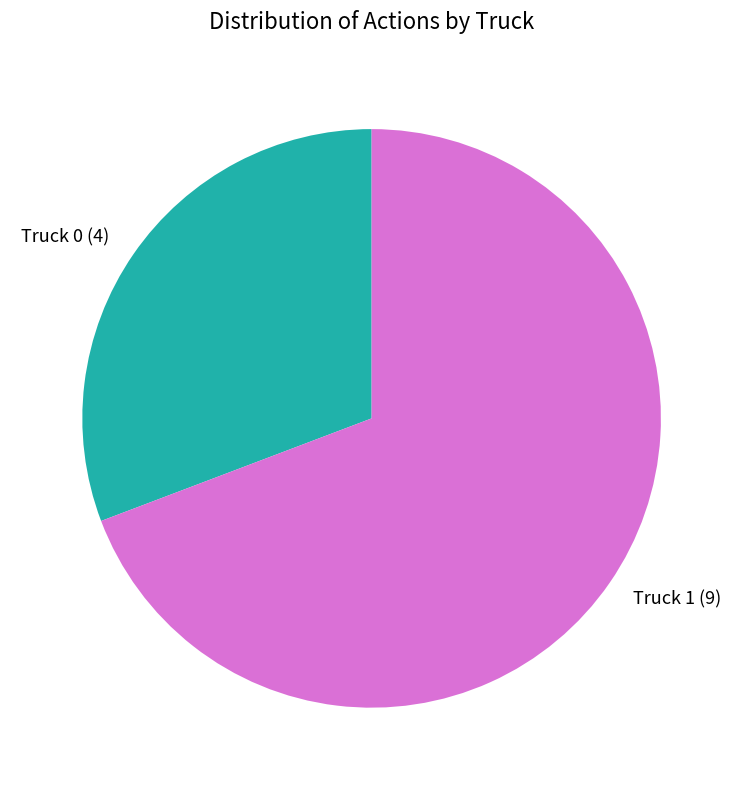

True or false: Truck 0 accounts for 37% of the total.

False